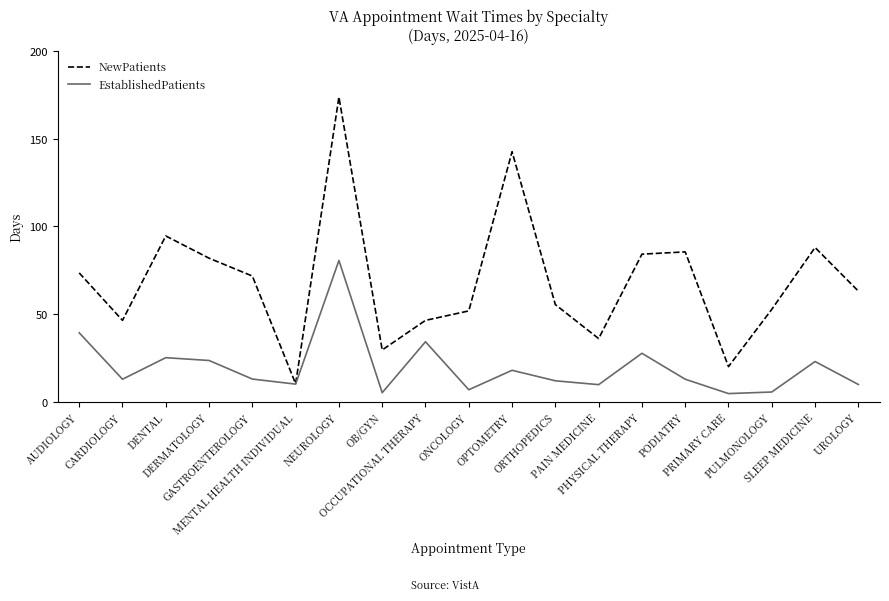

What is the sum of the NewPatients values at UROLOGY and OCCUPATIONAL THERAPY?

109.5